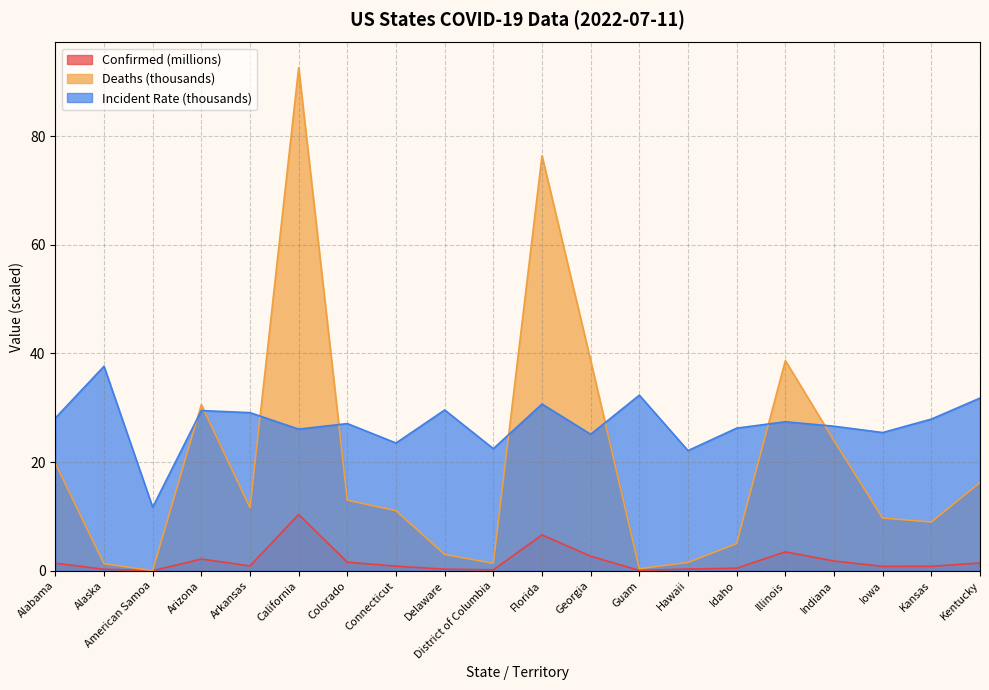

At which category is the sum across all series the highest?

California